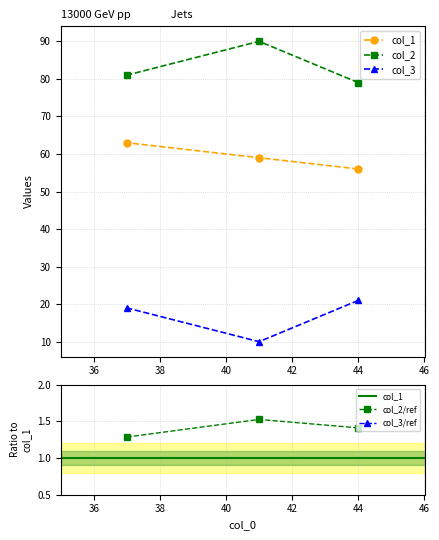

Count the col_2/ref values in the range 1 to 2.

3